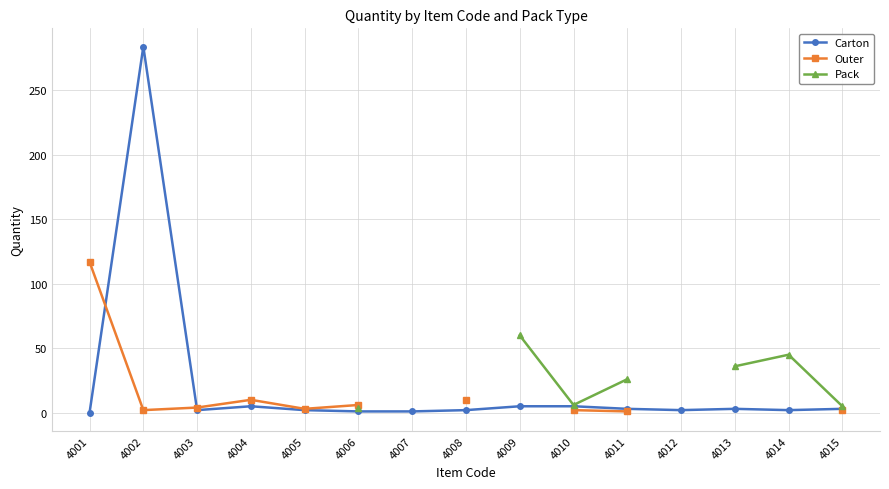

Is this an area chart (filled region under the line)?

No